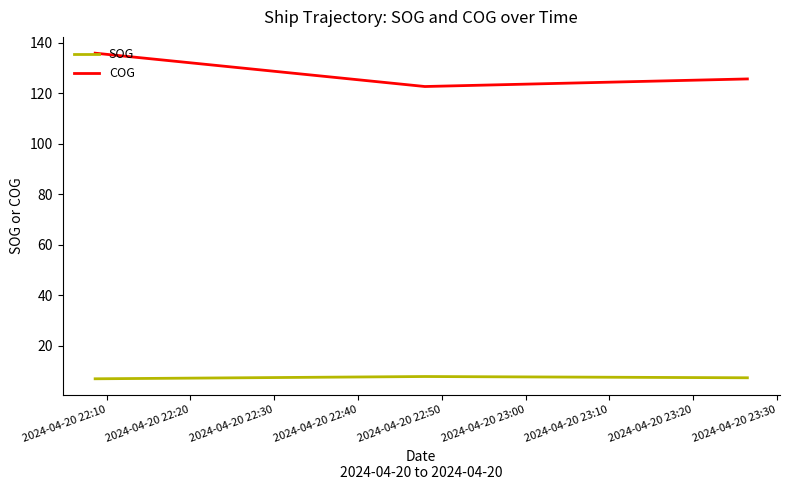

Which series has the largest total across all categories?

COG